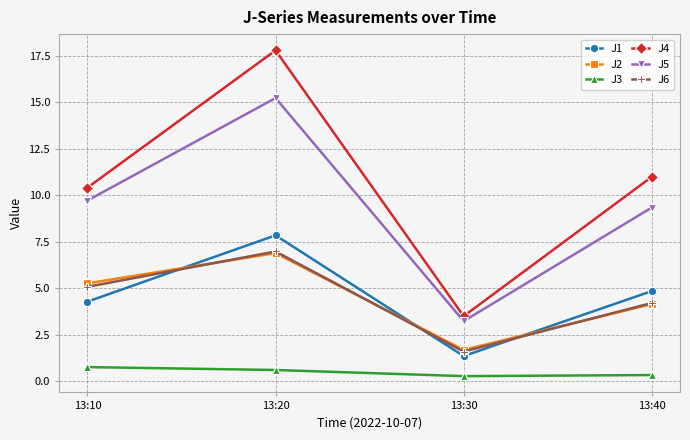

How many interior local peaks does the J2 series have?

1